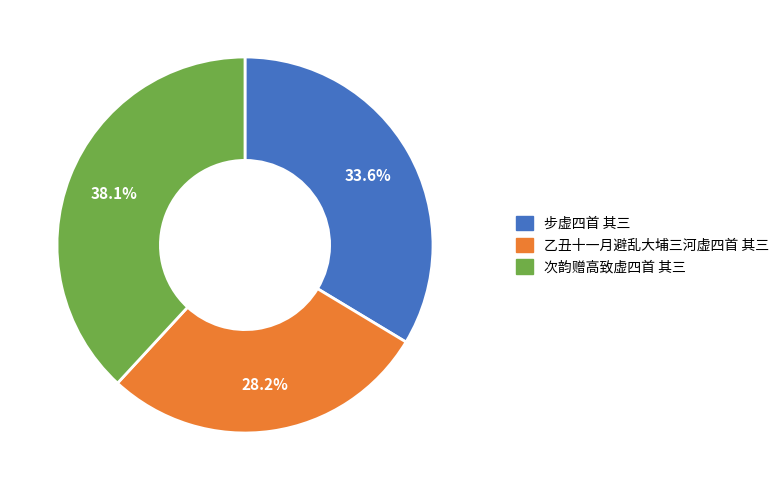

To the nearest percent, what is the average slice percentage?

33%